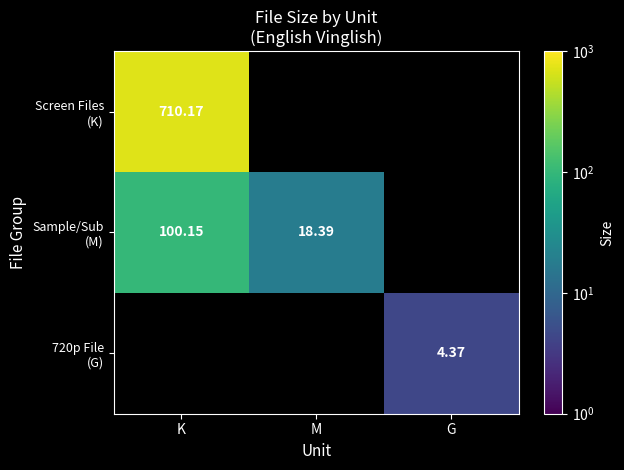

How many data points does each series have?

3